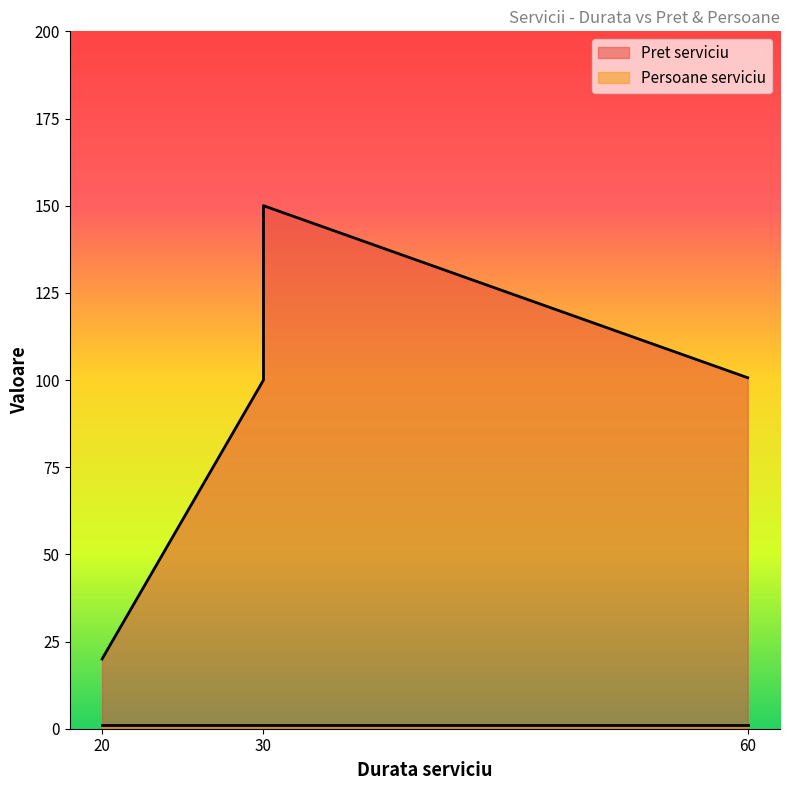

Where does the Pret serviciu series first go above 100?

30